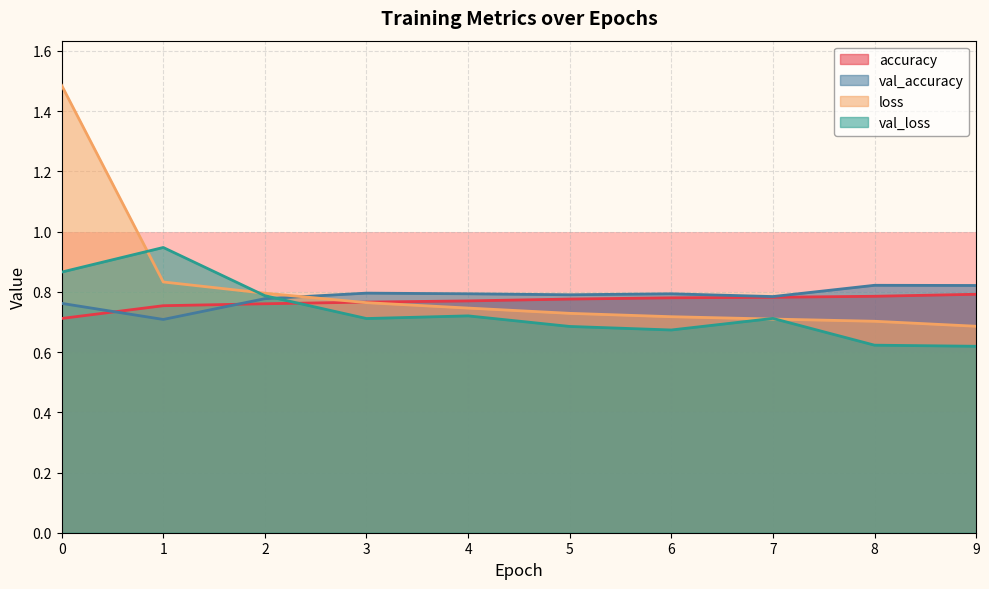

In val_loss, how many points are lower than both neighbors (excluding endpoints)?

2